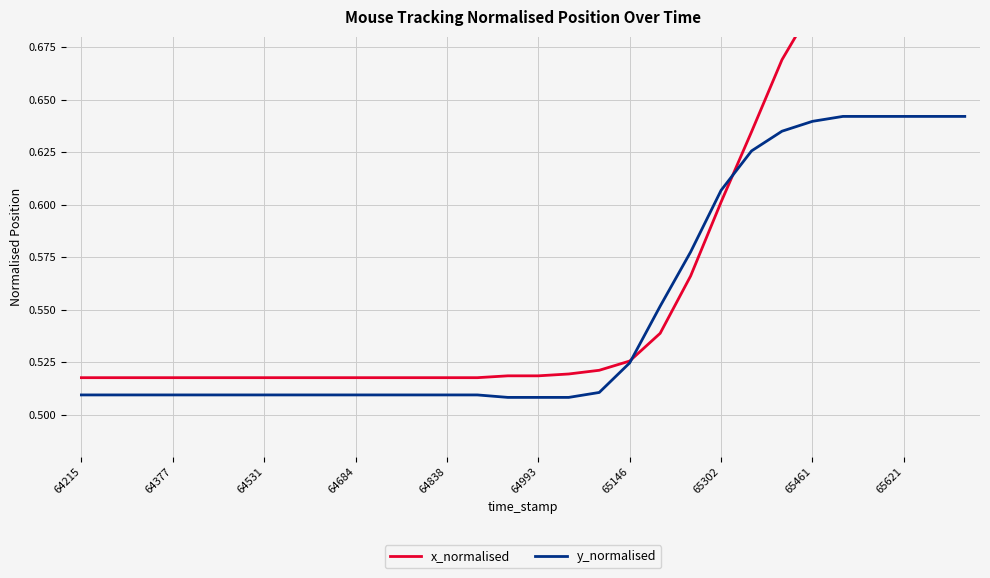

The y_normalised series shows 0.1 at 65302. True or false?

False